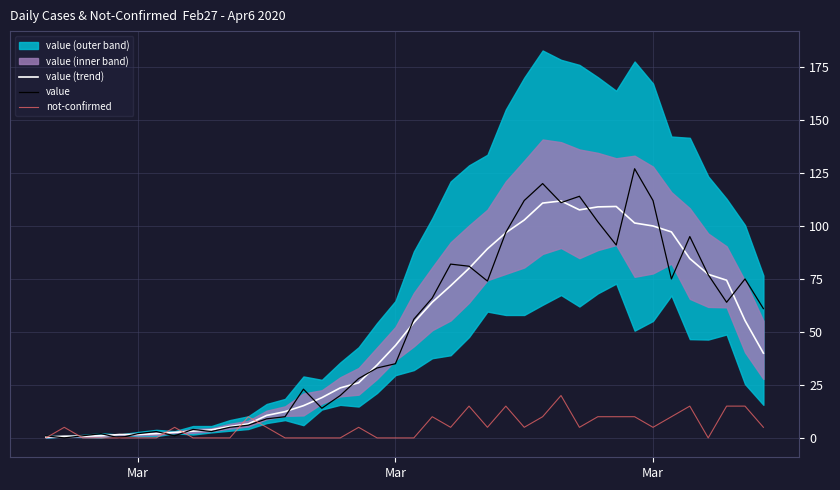

The value of value at Mar is 0.0. True or false?

True